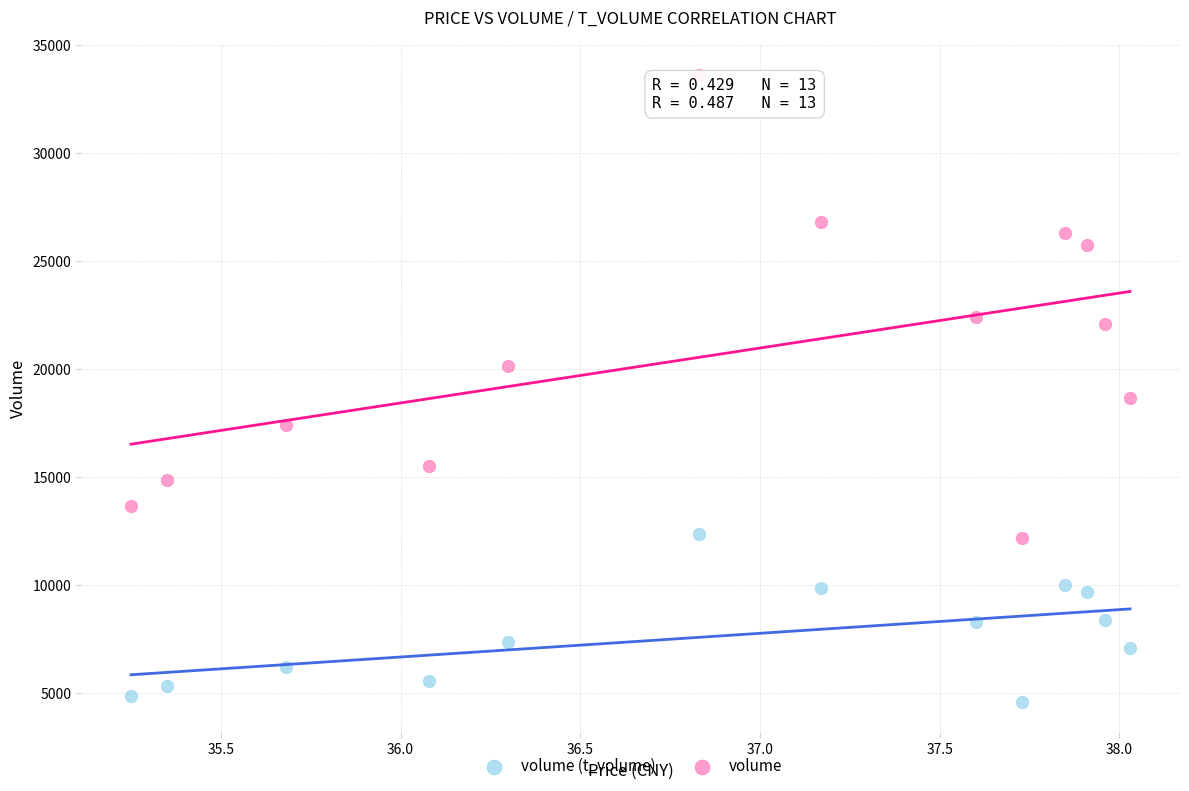

Across all series, what Y value is closest to 19101?

18652